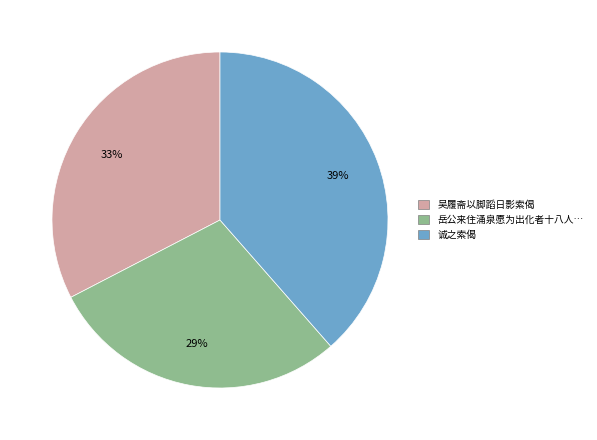

To the nearest percent, what is the average slice percentage?

33%